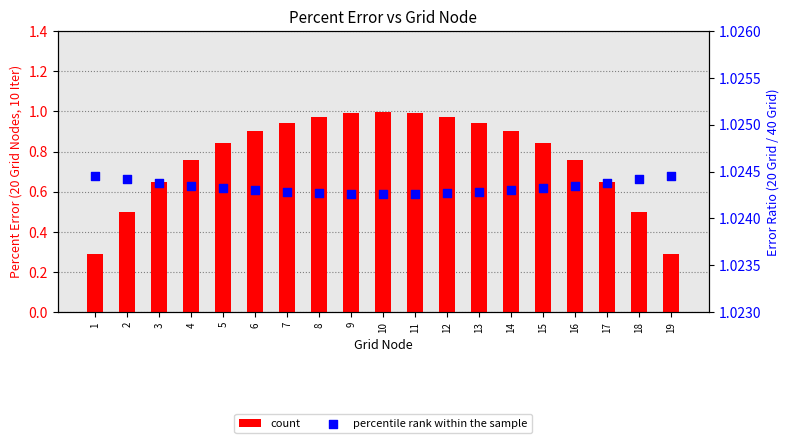

Which series has the widest spread of Y values?

count